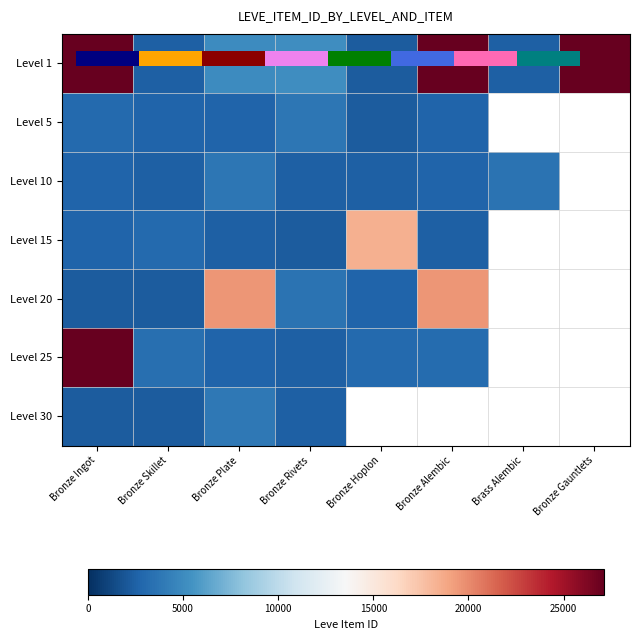

Which category has the lowest value in the Level 20 series?

Bronze Skillet